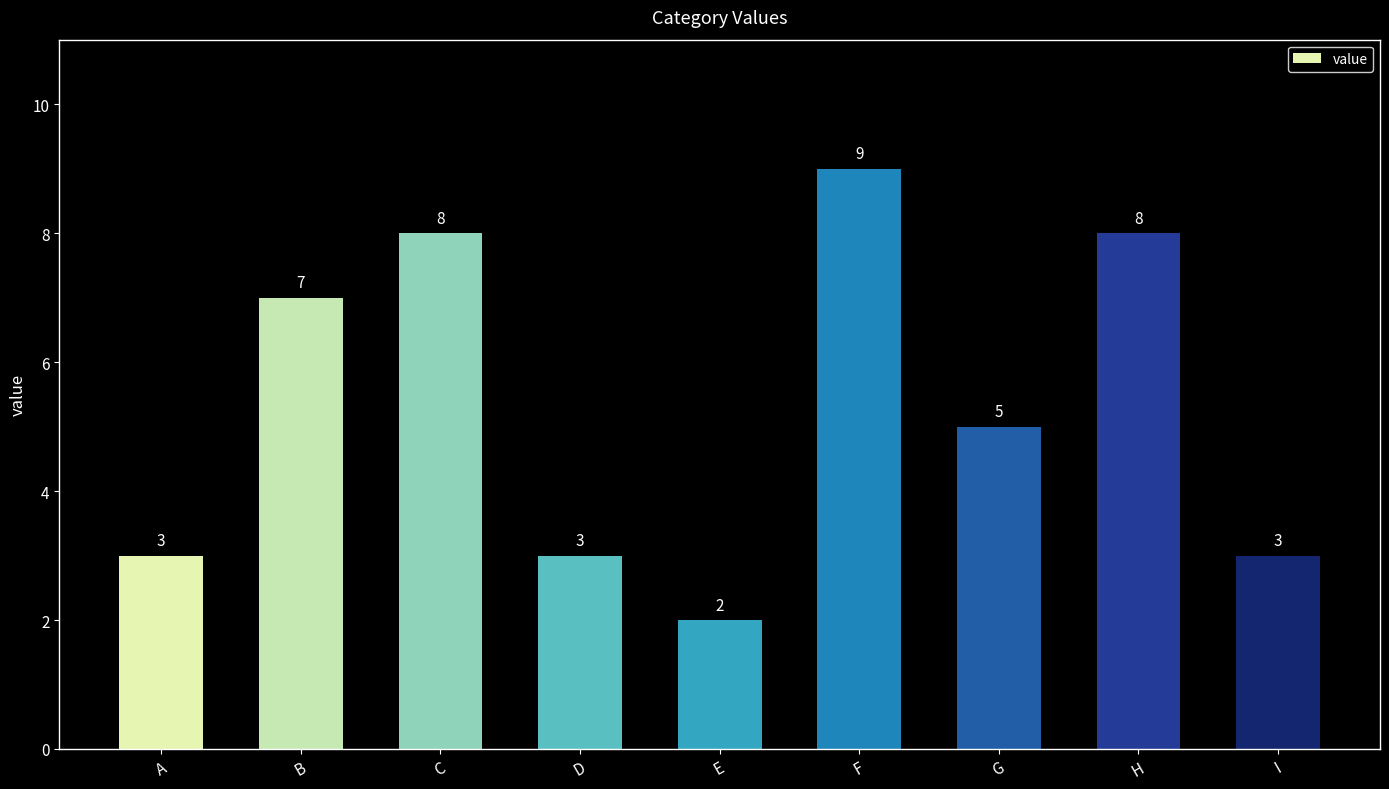

What is the greatest value displayed?

9